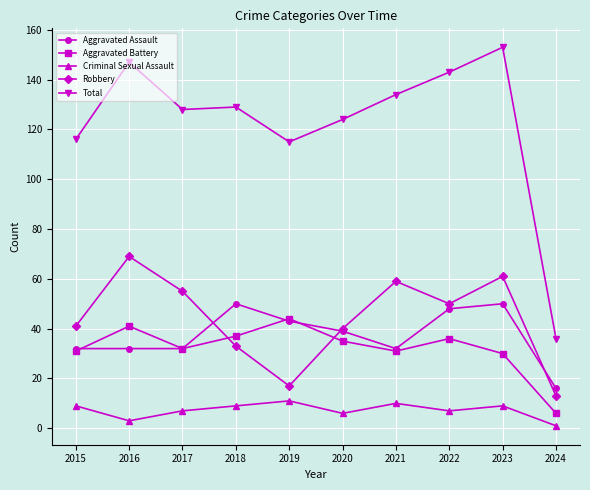

Read the Aggravated Battery value at 2017.

32